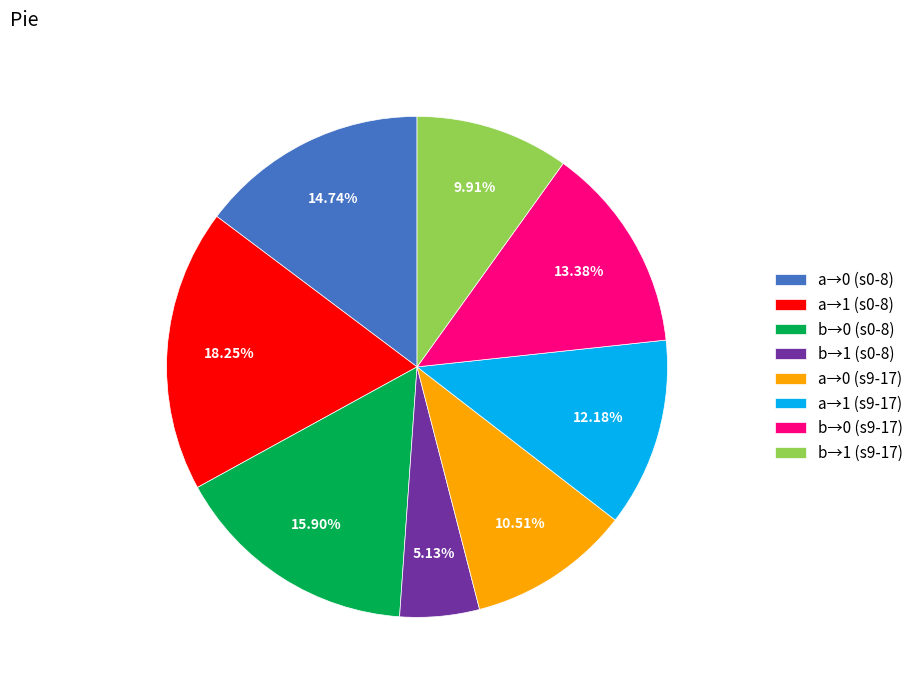

Does any single category account for the majority?

No